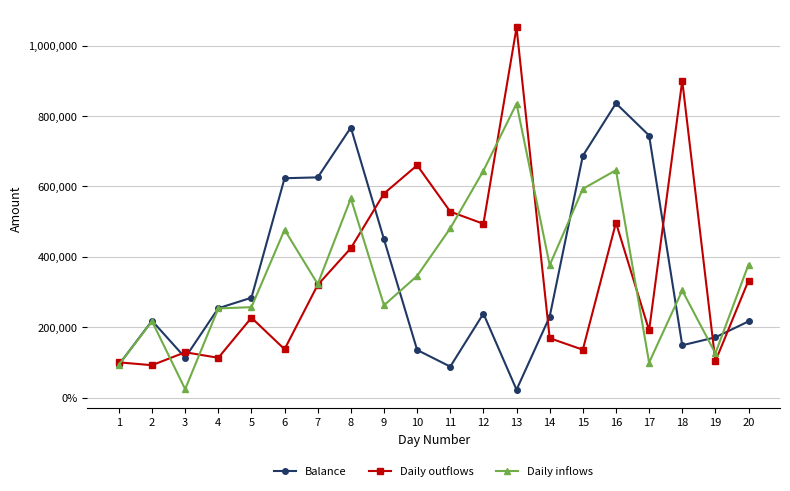

What is the average value of the Daily outflows series?

359305.1